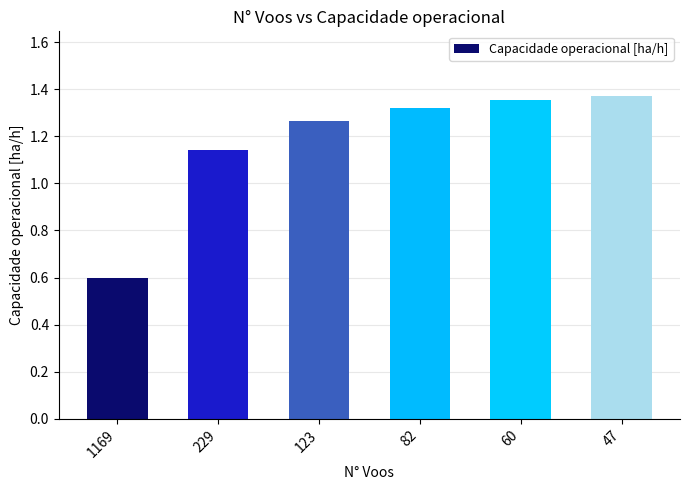

True or false: the data shows 2.2 at 82.

False